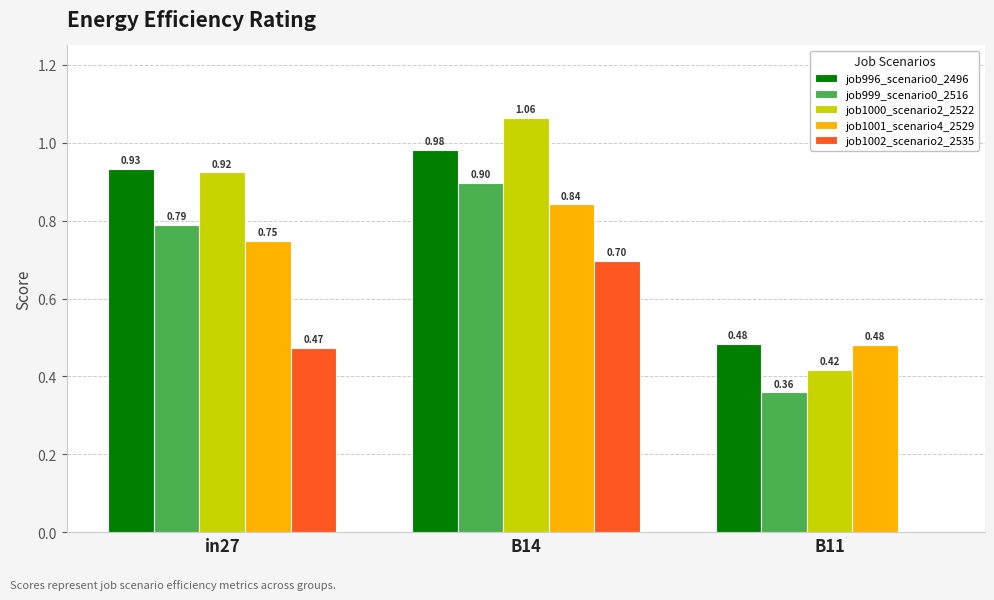

Which series has the largest total across all categories?

job1000_scenario2_2522